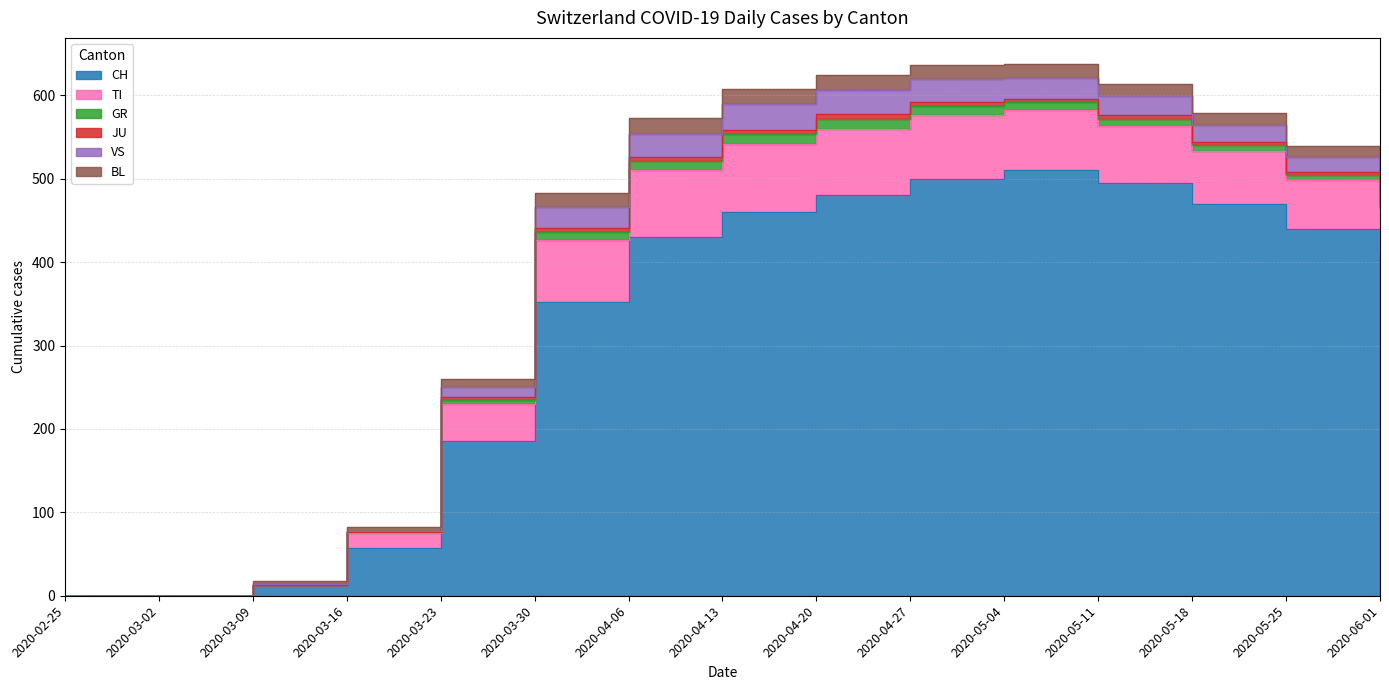

Does the chart have visible grid lines?

Yes